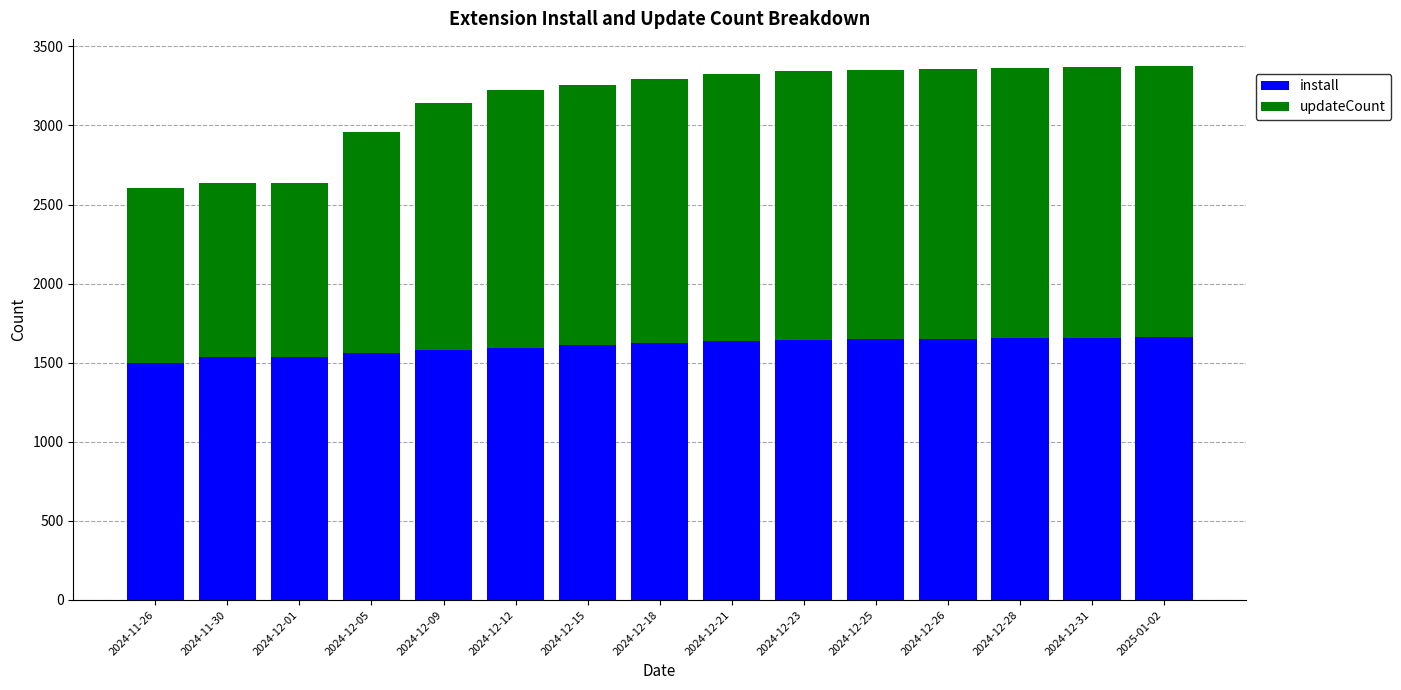

What is the total value across all series at 2024-12-18?

3291